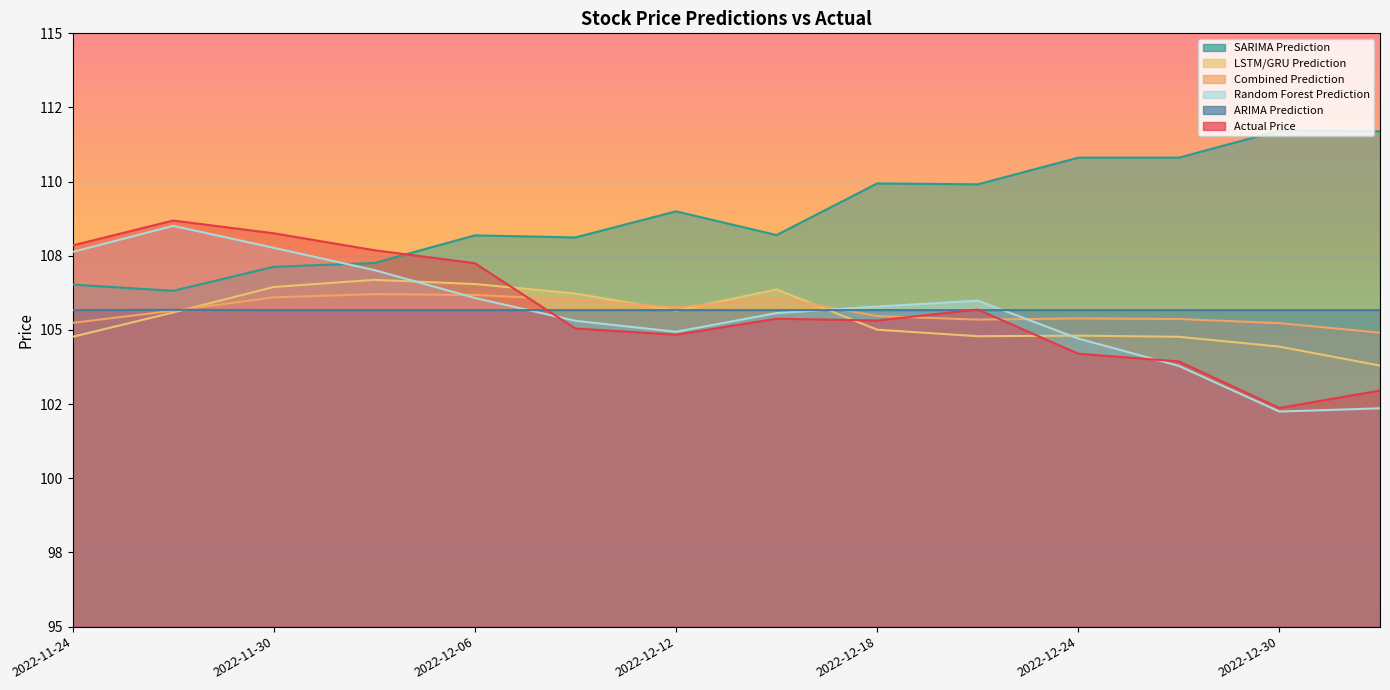

True or false: LSTM/GRU Prediction and SARIMA Prediction intersect in this chart.

False